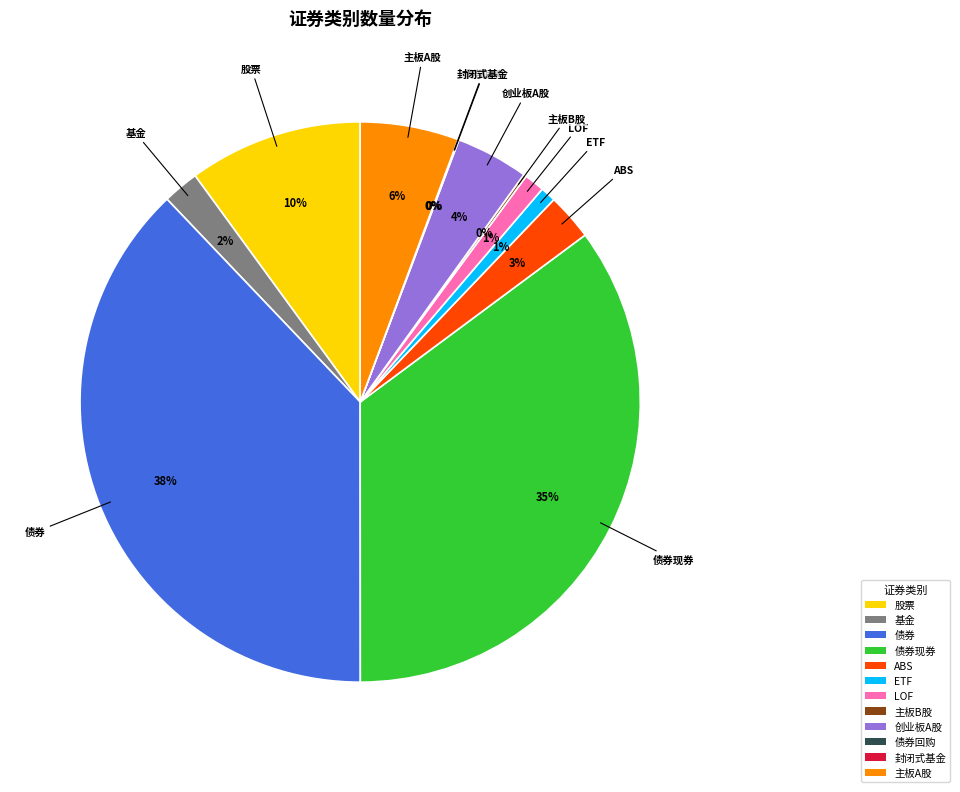

Do 股票 and 债券 together represent more than half of the pie?

No